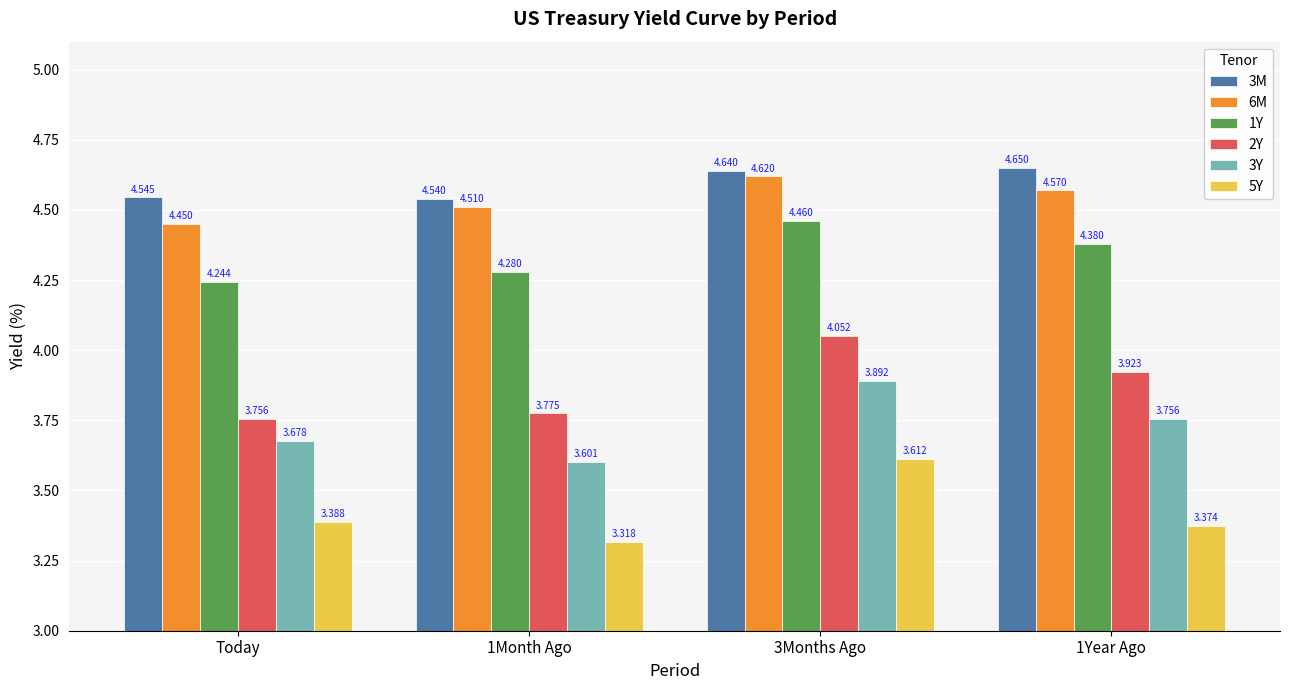

Where is 6M nearest to the value 4?

Today